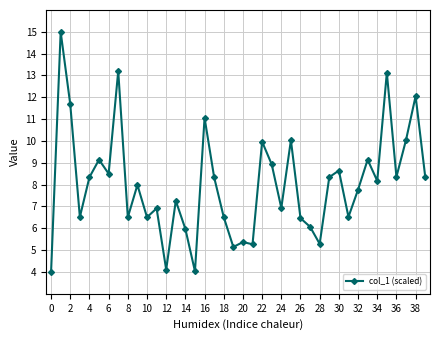

What is the greatest value displayed?

15.0